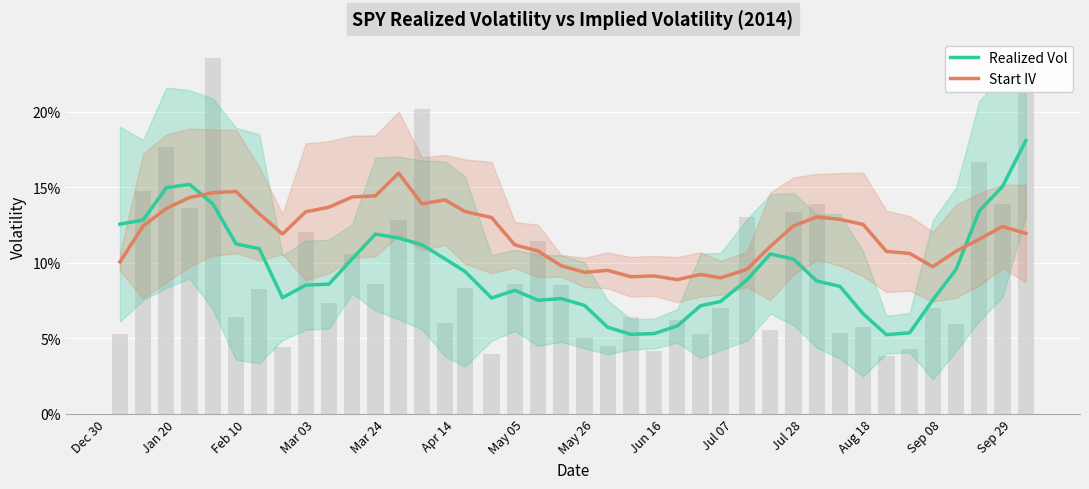

Count the realized_vol values in the range 0 to 1.

40